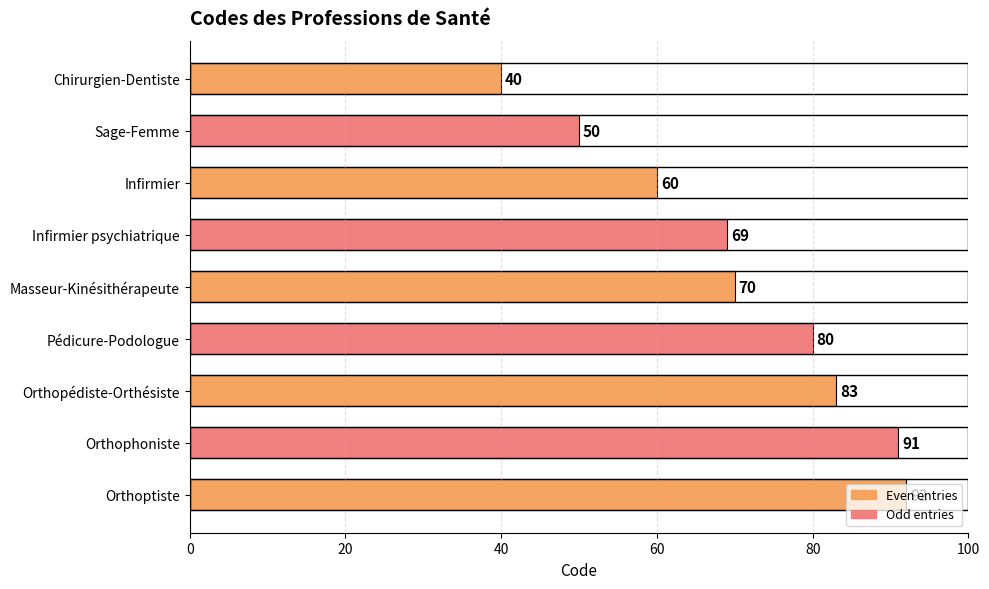

What is the value of the 2nd bar from the top?

50